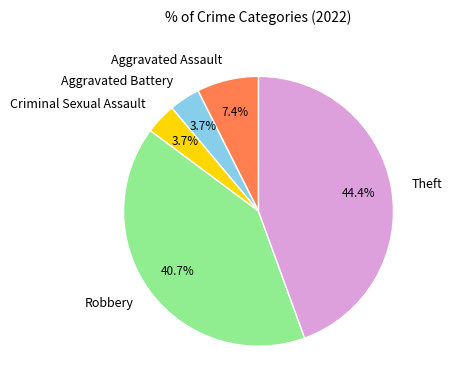

Which has a higher value, Robbery or Aggravated Assault?

Robbery